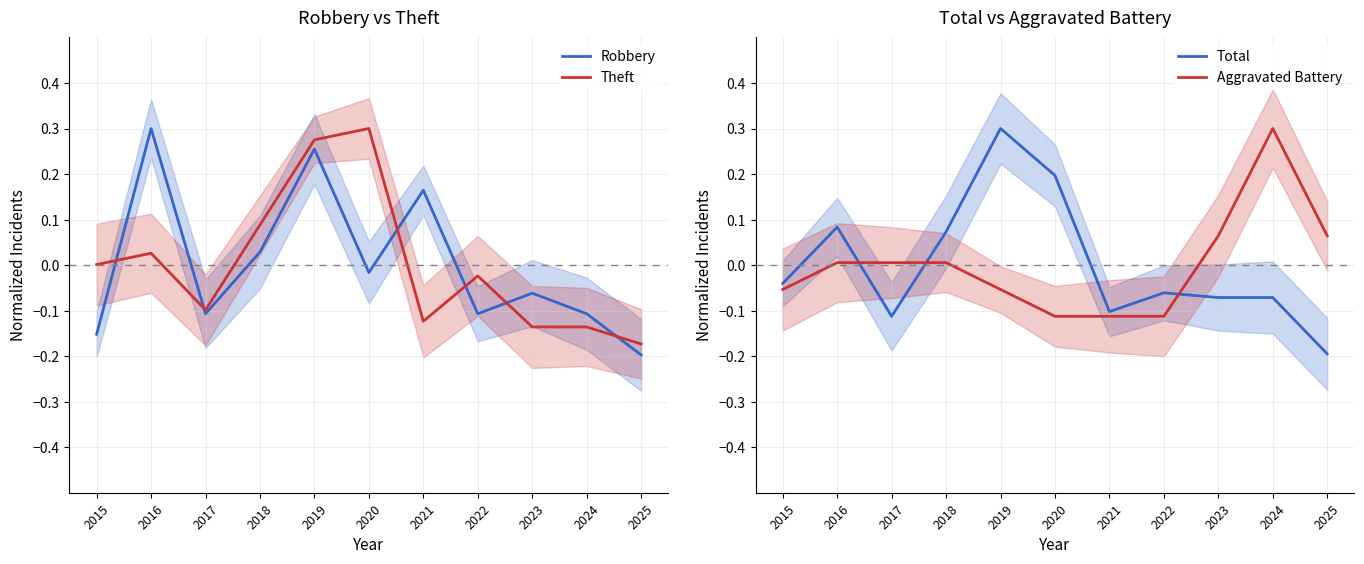

What is the maximum value for Theft?

0.3